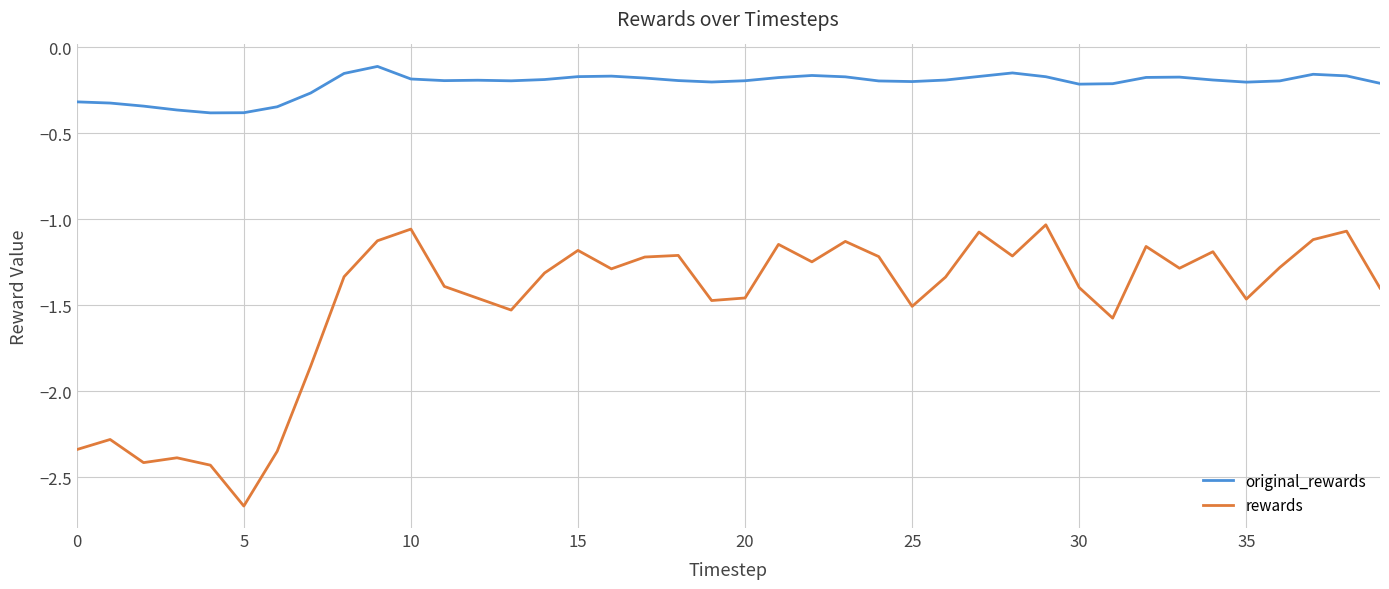

List the series in order of their overall mean, lowest first.

rewards, original_rewards